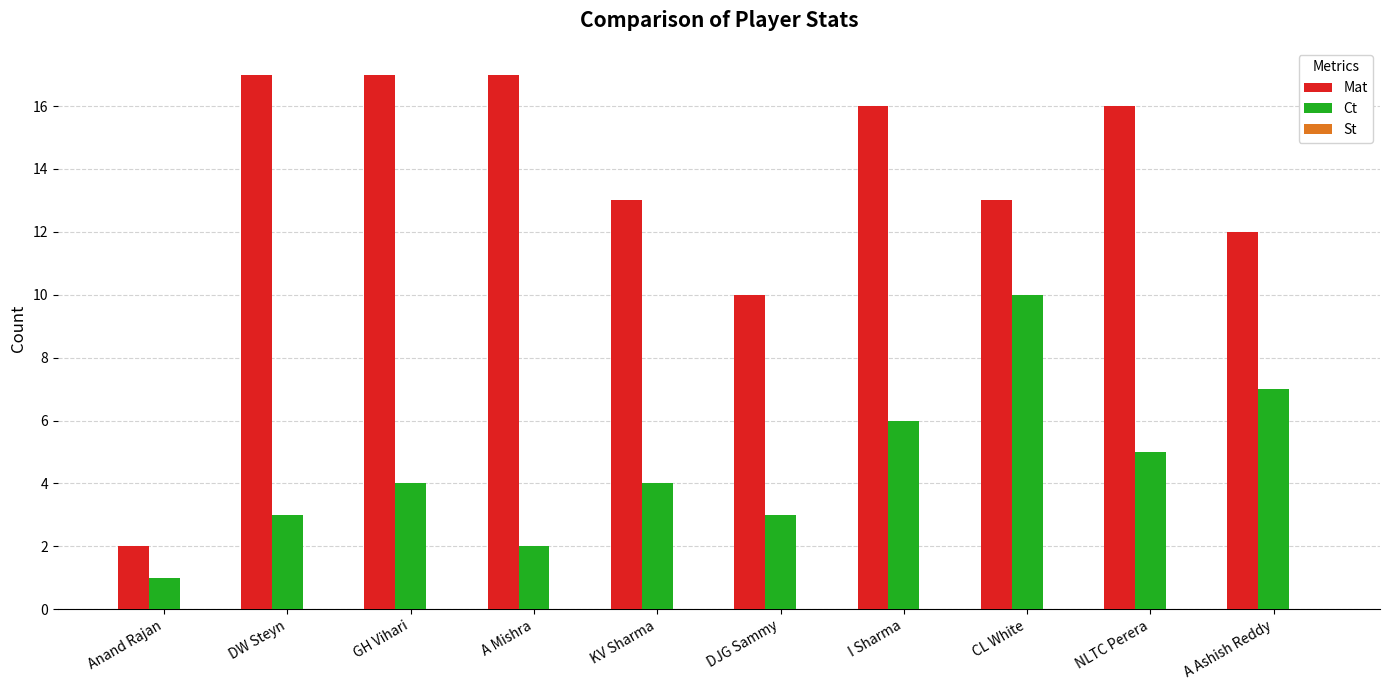

What is the total value across all series at A Ashish Reddy?

19